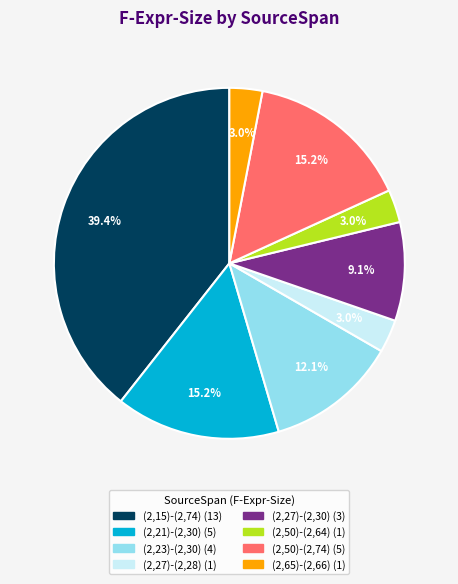

To the nearest percent, what is the average slice percentage?

12%